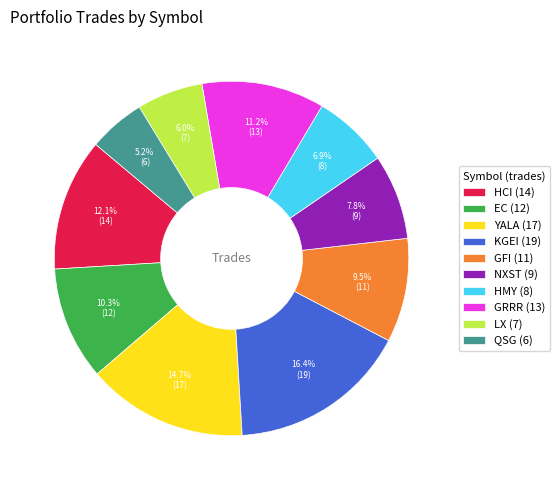

Do YALA and NXST together represent more than half of the pie?

No